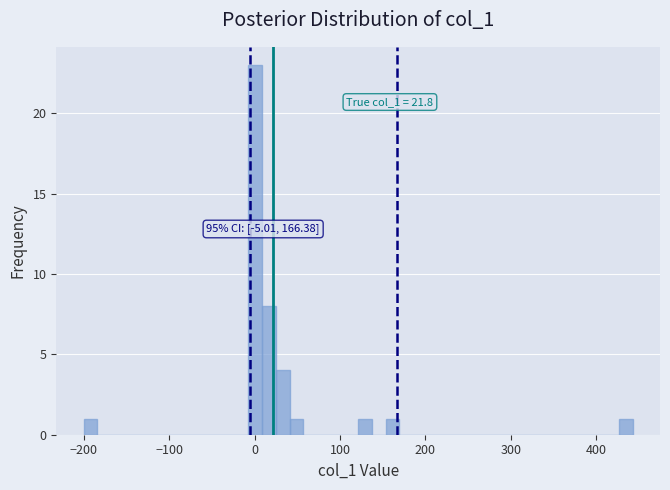

Read against the x-axis, roughly where is the centre of the tallest bar?

0